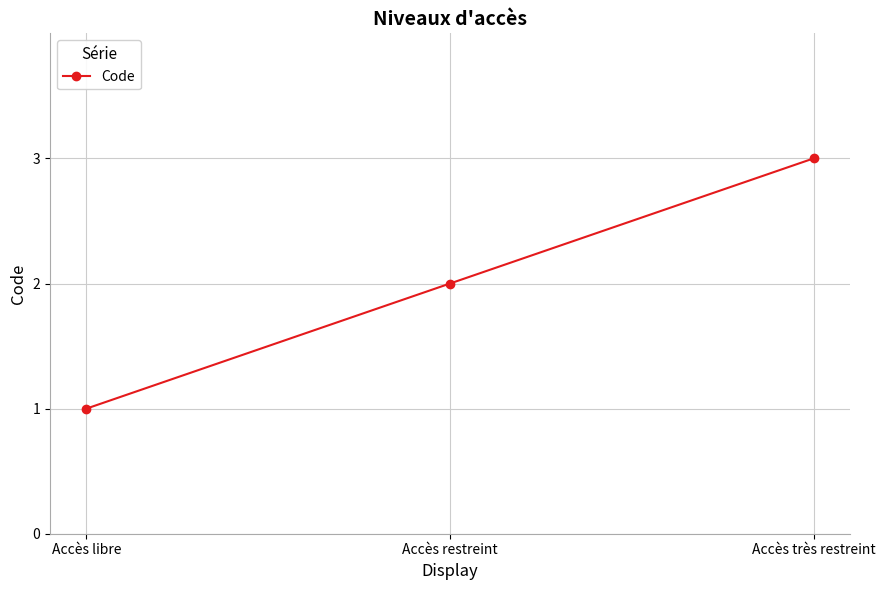

What position from the left is Accès libre?

1